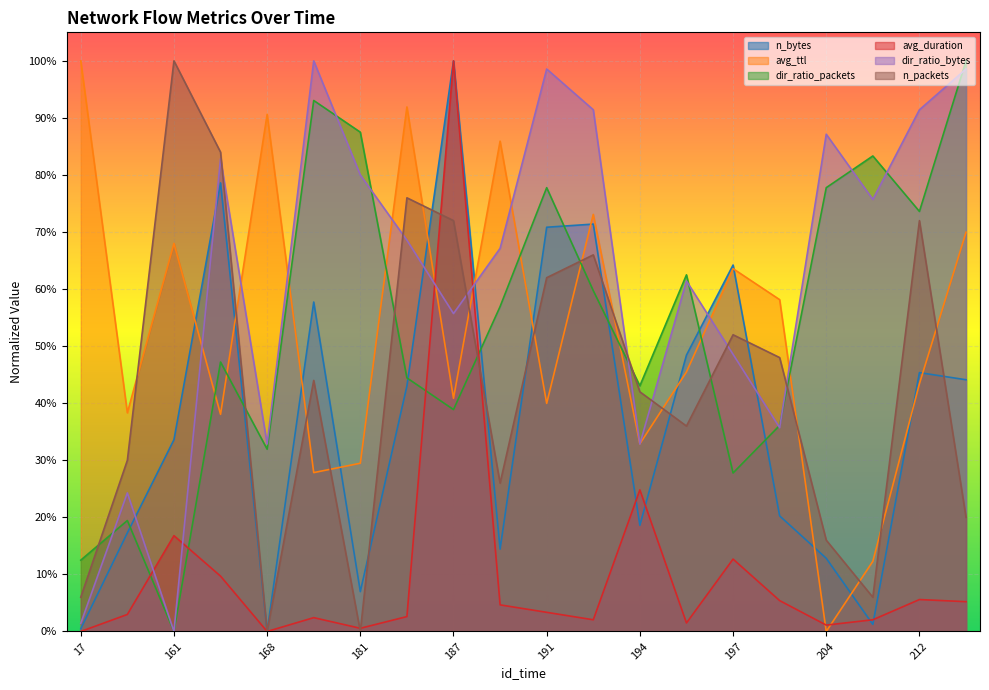

Reading right to left, list all the values displayed in this chart.

n_bytes: 221=0.4	212=0.5	210=0.0	204=0.1	198=0.2	197=0.6	196=0.5	194=0.2	193=0.7	191=0.7	188=0.1	187=1.0	186=0.4	181=0.1	170=0.6	168=0.0	164=0.8	161=0.3	144=0.2	17=0.0
avg_ttl: 221=0.7	212=0.4	210=0.1	204=0.0	198=0.6	197=0.6	196=0.5	194=0.3	193=0.7	191=0.4	188=0.9	187=0.4	186=0.9	181=0.3	170=0.3	168=0.9	164=0.4	161=0.7	144=0.4	17=1.0
dir_ratio_packets: 221=1.0	212=0.7	210=0.8	204=0.8	198=0.4	197=0.3	196=0.6	194=0.4	193=0.6	191=0.8	188=0.6	187=0.4	186=0.4	181=0.9	170=0.9	168=0.3	164=0.5	161=0.0	144=0.2	17=0.1
avg_duration: 221=0.1	212=0.1	210=0.0	204=0.0	198=0.1	197=0.1	196=0.0	194=0.2	193=0.0	191=0.0	188=0.0	187=1.0	186=0.0	181=0.0	170=0.0	168=0.0	164=0.1	161=0.2	144=0.0	17=0.0
dir_ratio_bytes: 221=1.0	212=0.9	210=0.8	204=0.9	198=0.4	197=0.5	196=0.6	194=0.3	193=0.9	191=1.0	188=0.7	187=0.6	186=0.7	181=0.8	170=1.0	168=0.3	164=0.8	161=0.0	144=0.2	17=0.0
n_packets: 221=0.2	212=0.7	210=0.1	204=0.2	198=0.5	197=0.5	196=0.4	194=0.4	193=0.7	191=0.6	188=0.3	187=0.7	186=0.8	181=0.0	170=0.4	168=0.0	164=0.8	161=1.0	144=0.3	17=0.1